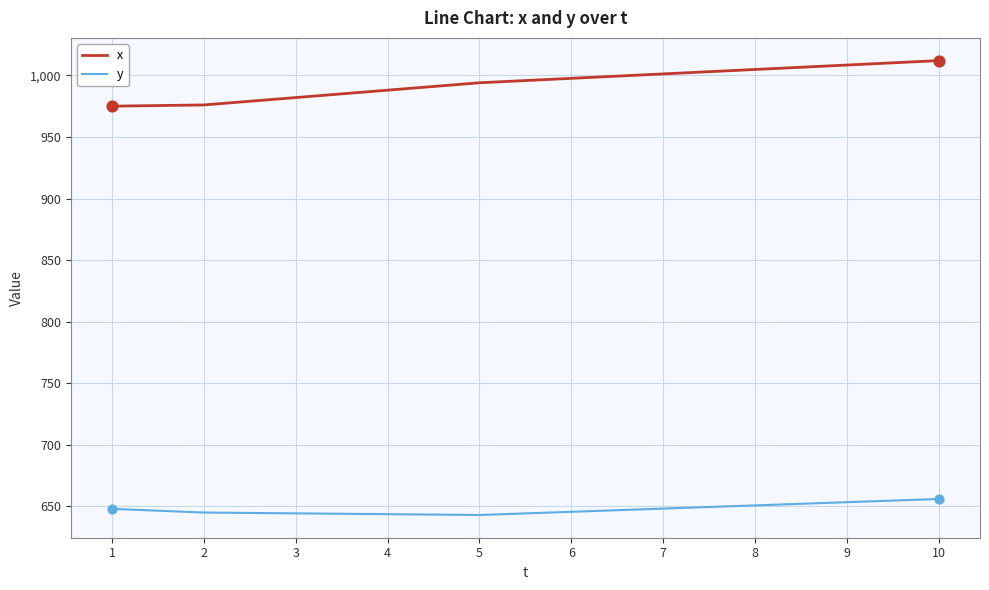

Which series has the largest total across all categories?

x